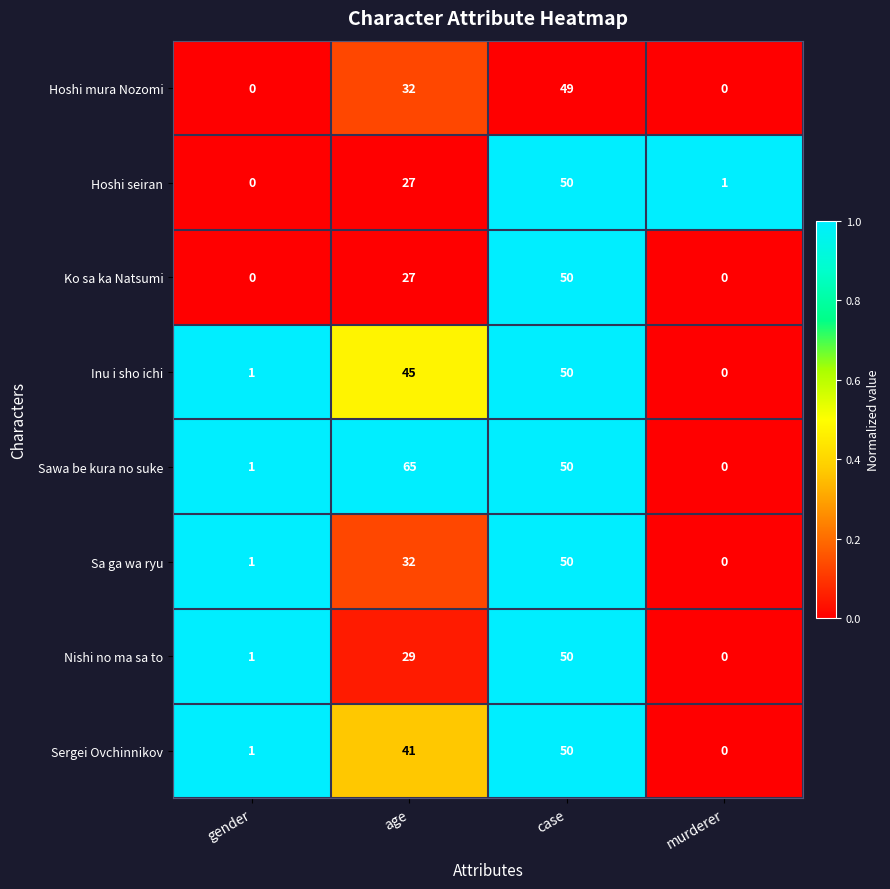

How many data points does each series have?

4